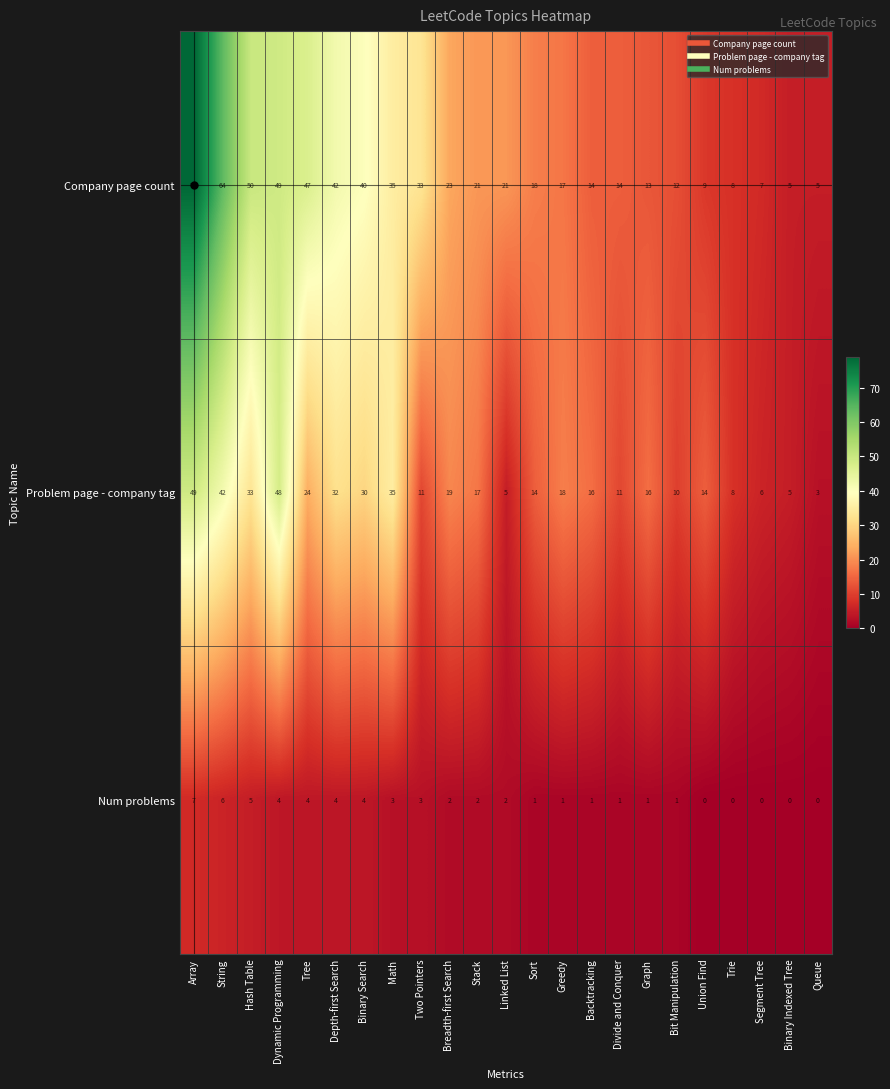

Rank the series by their maximum value, from lowest to highest.

Num problems, Problem page - company tag, Company page count